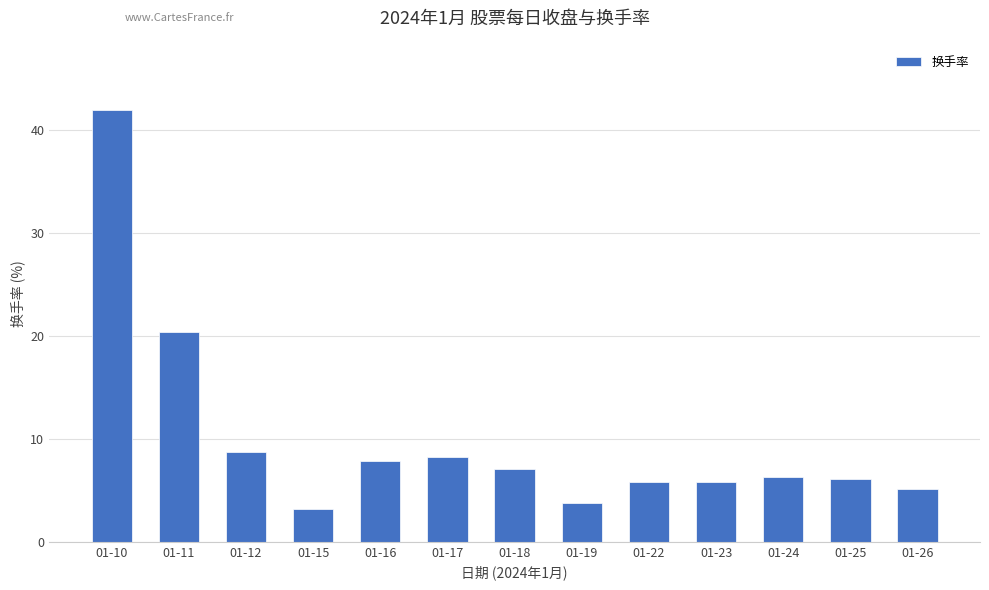

What is the approximate value at 01-25?

6.1